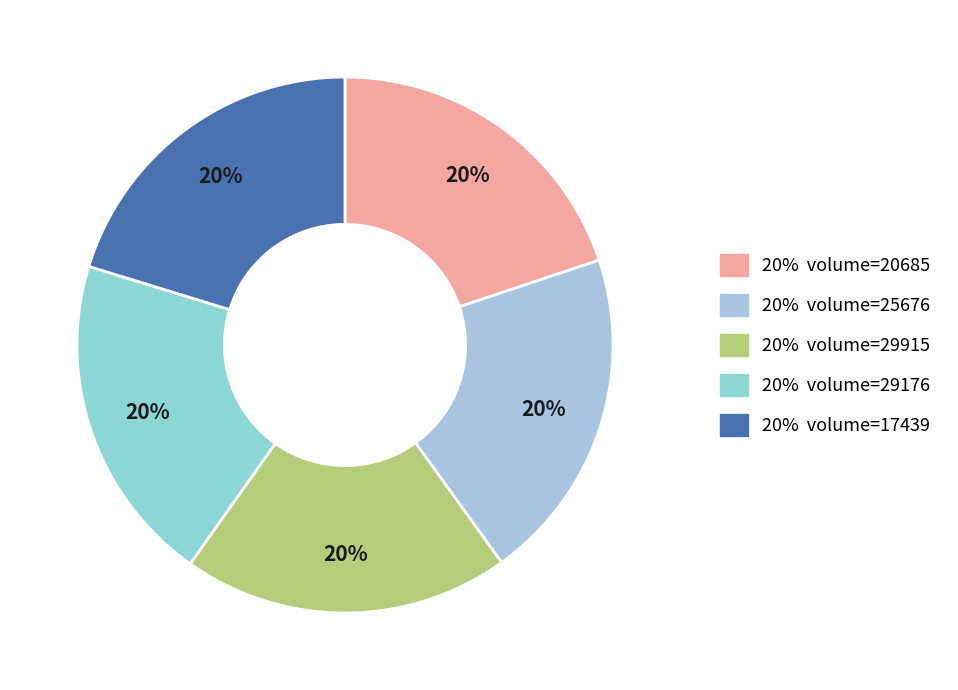

To the nearest percent, what is the average slice percentage?

20%